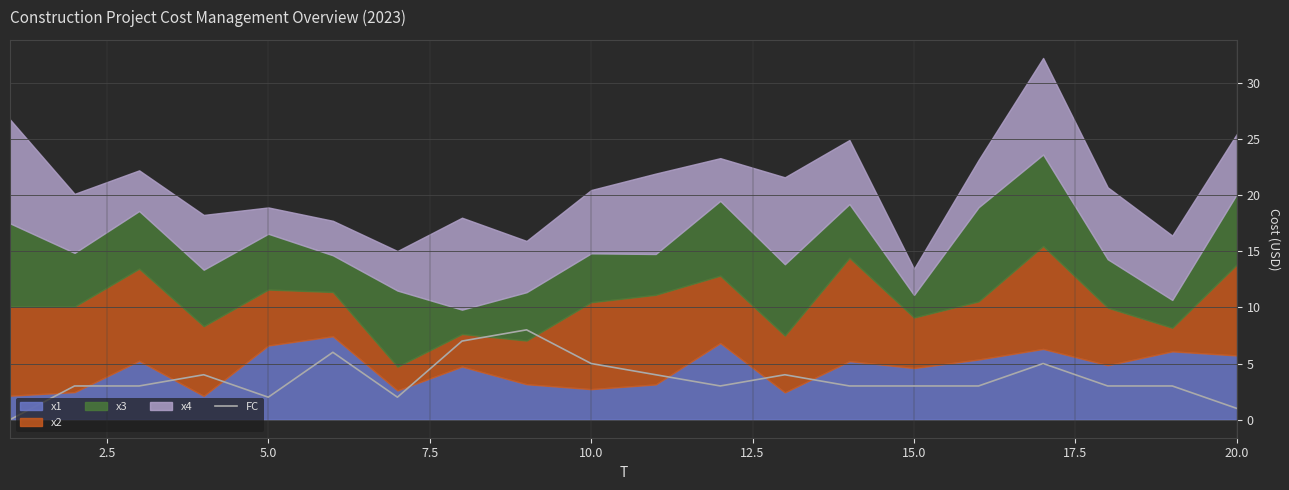

What is the maximum value for FC?

8